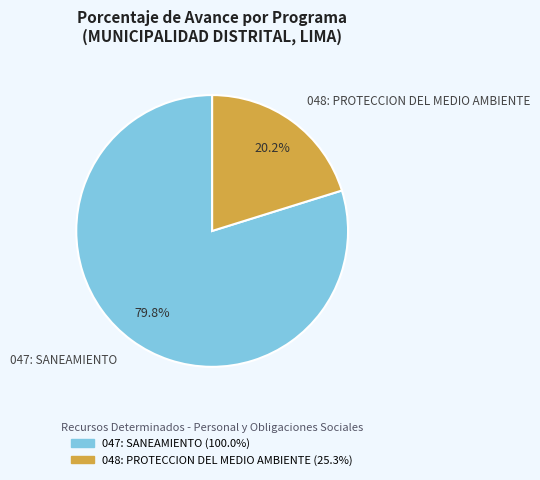

What percentage is the 047: SANEAMIENTO slice, to the nearest percent?

80%